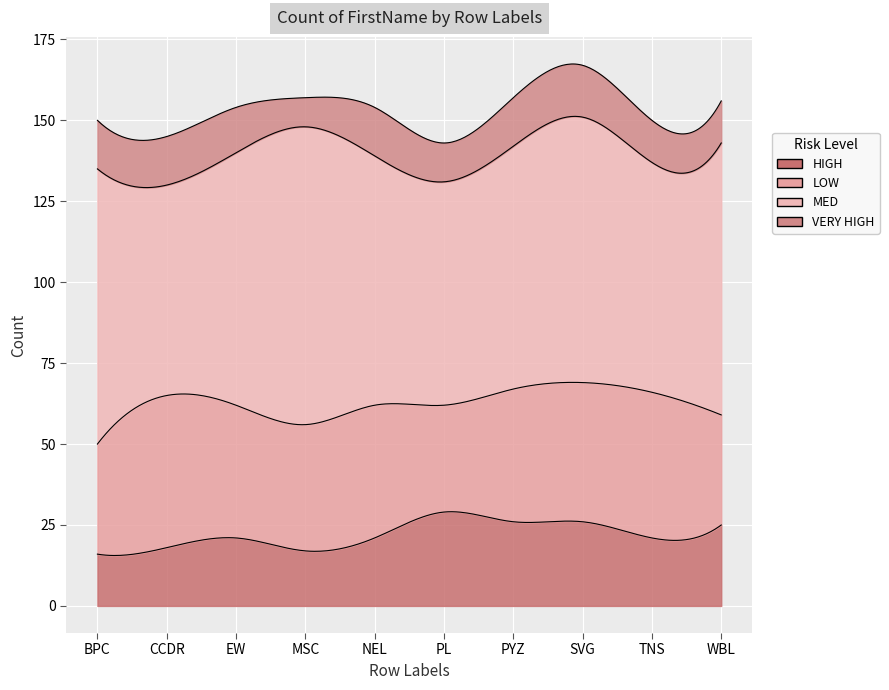

What is the sum of all LOW values?

398